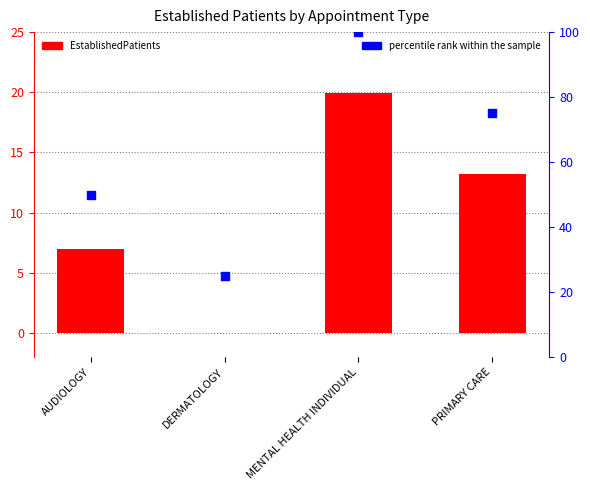

At how many categories does at least one series exceed 55?

2